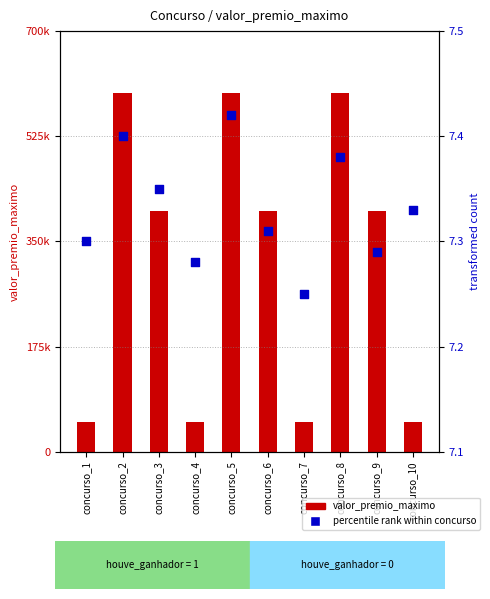

Which series has the largest total across all categories?

valor_premio_maximo